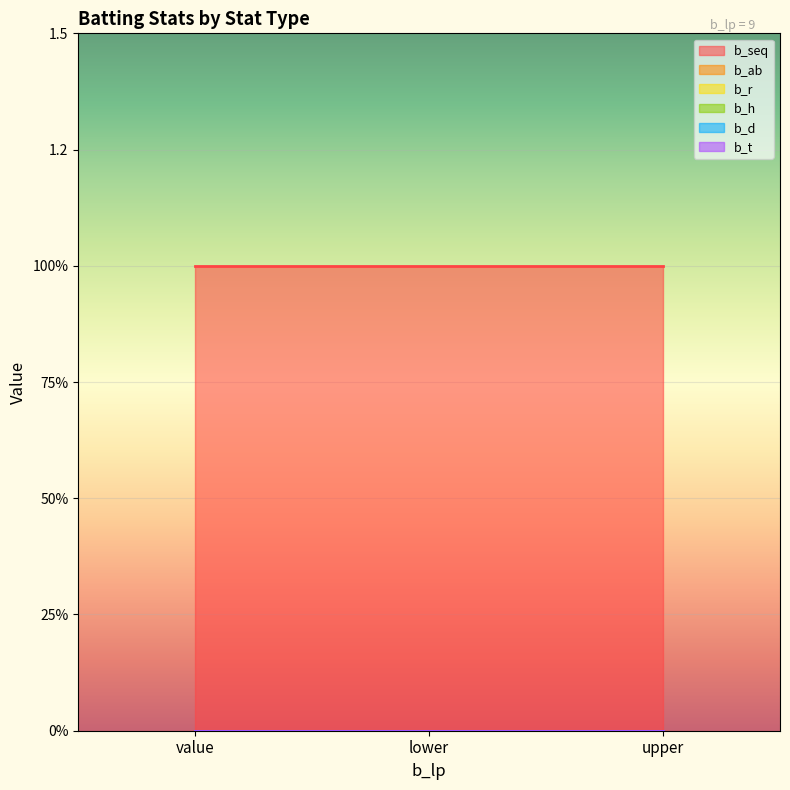

How many lines are shown in the chart?

6